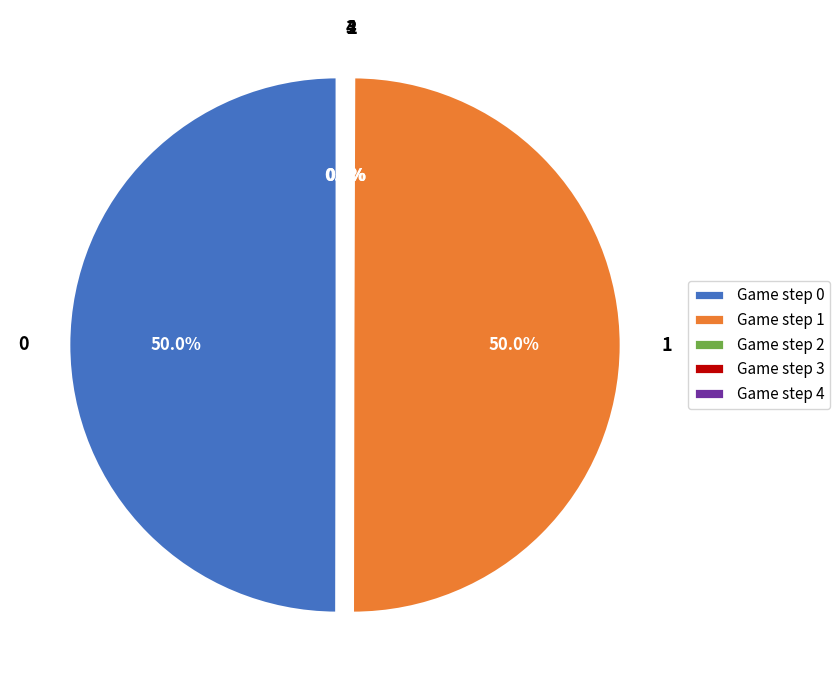

To the nearest percent, what is the difference between the largest and smallest slice percentages?

50%